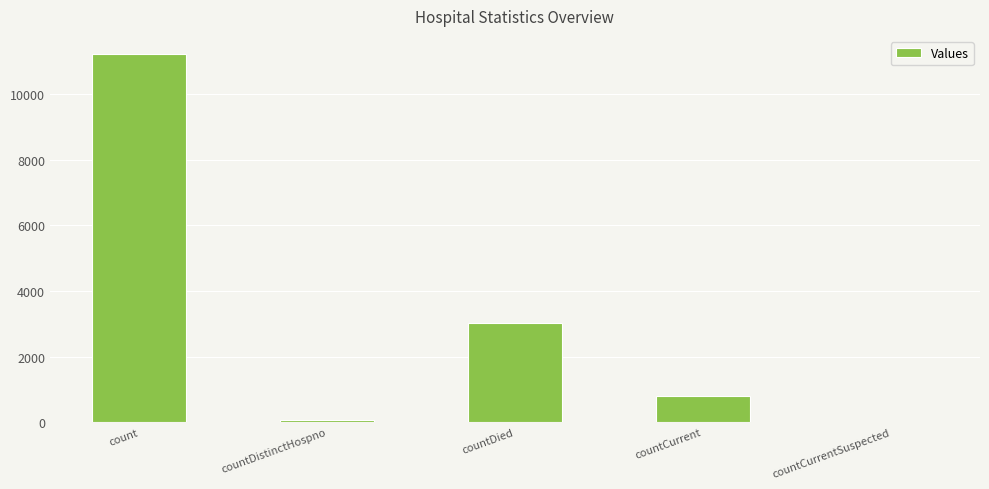

Count the number of data series in this chart.

1